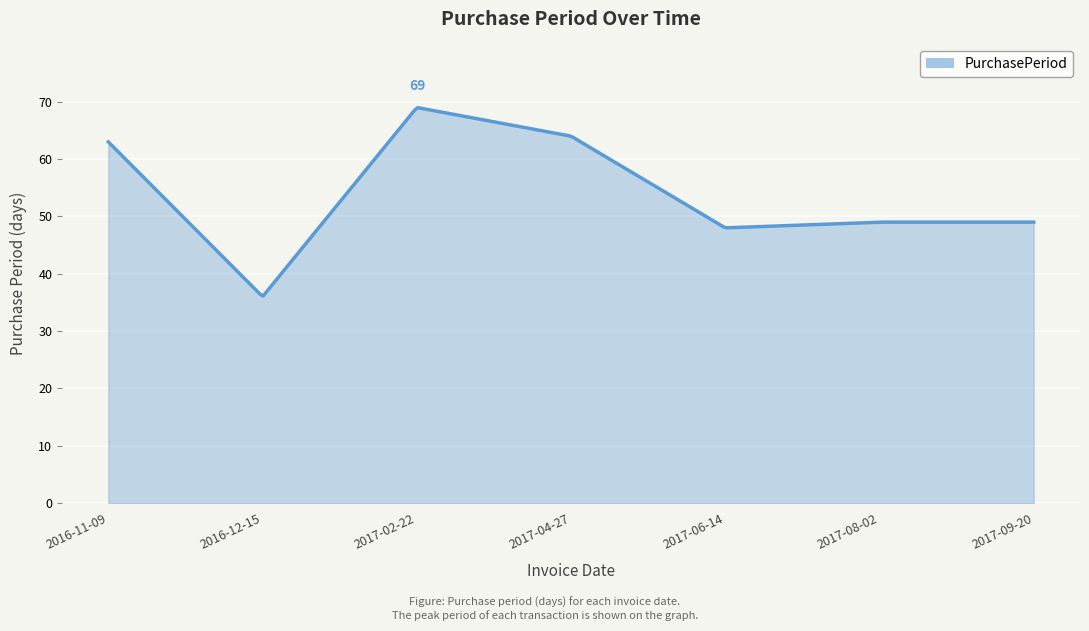

What is the maximum value shown in the chart?

69.0